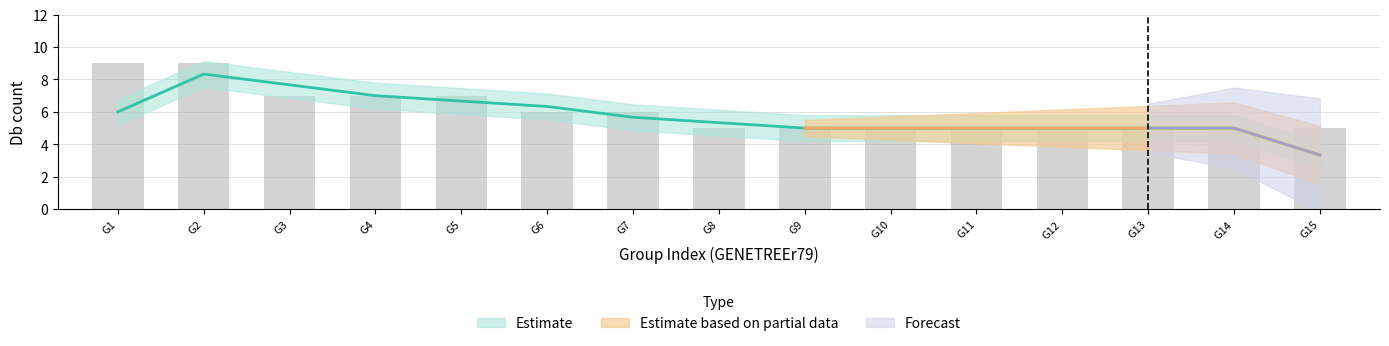

What is the difference between the highest and lowest values at 4?

6